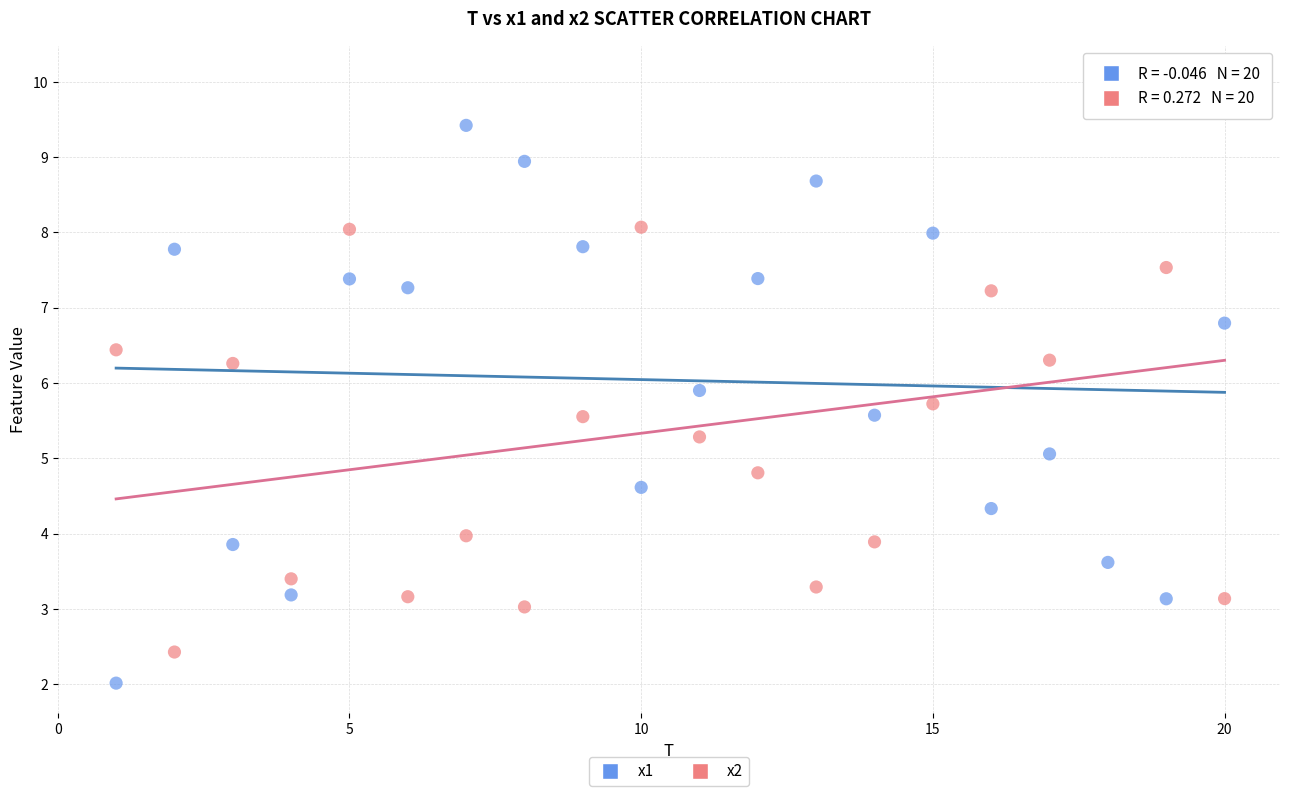

Across all data points, what is the range of Y values (max minus min)?

8.1